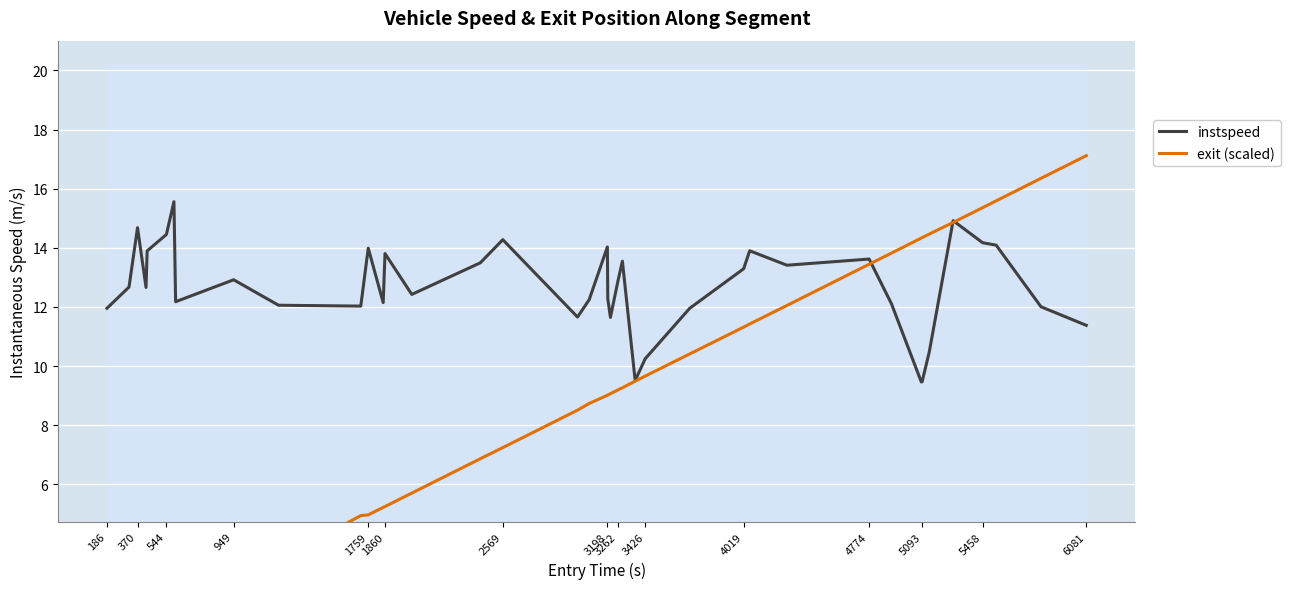

Read the instspeed value at 3198.

14.0